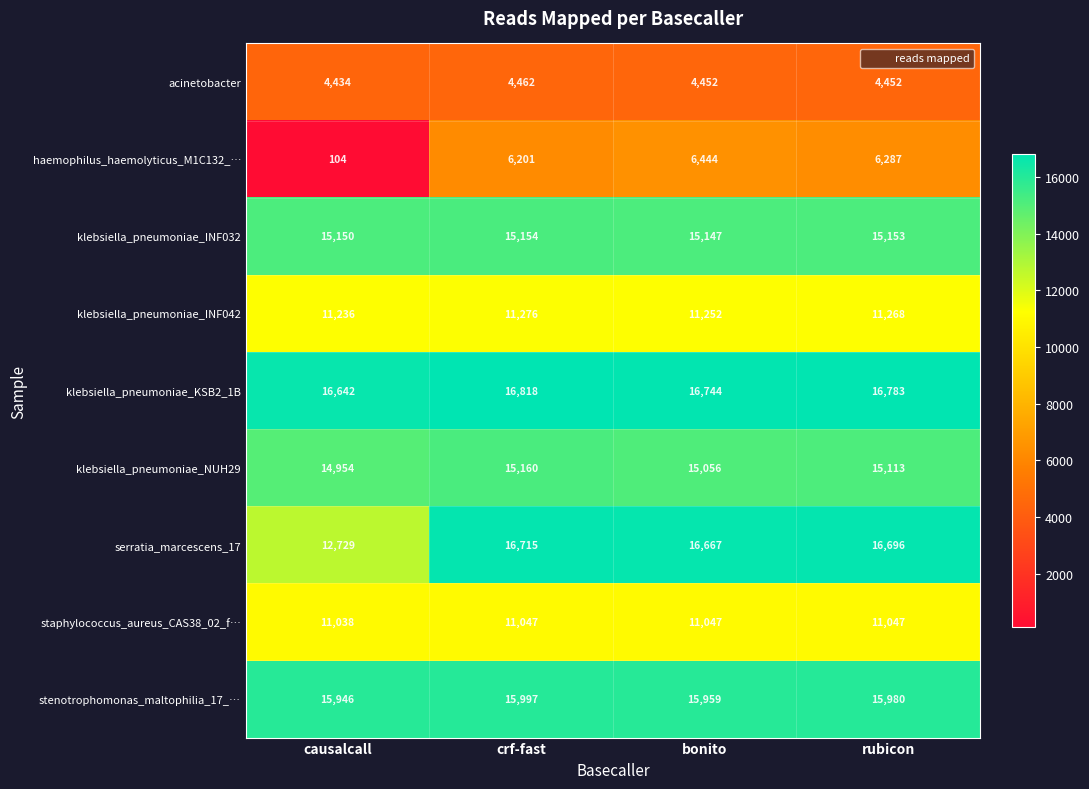

Count the number of data series in this chart.

9